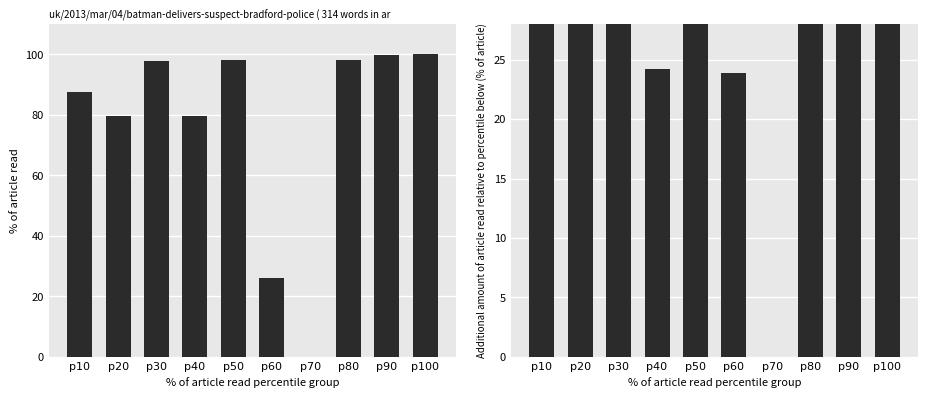

How many data points in x0 are less than 97?

5